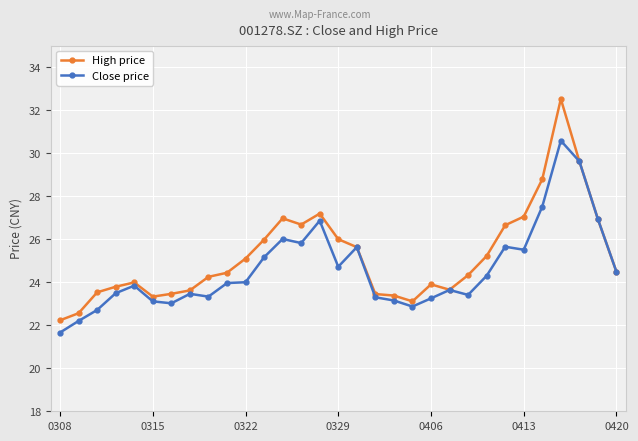

What is the greatest value displayed?

32.5